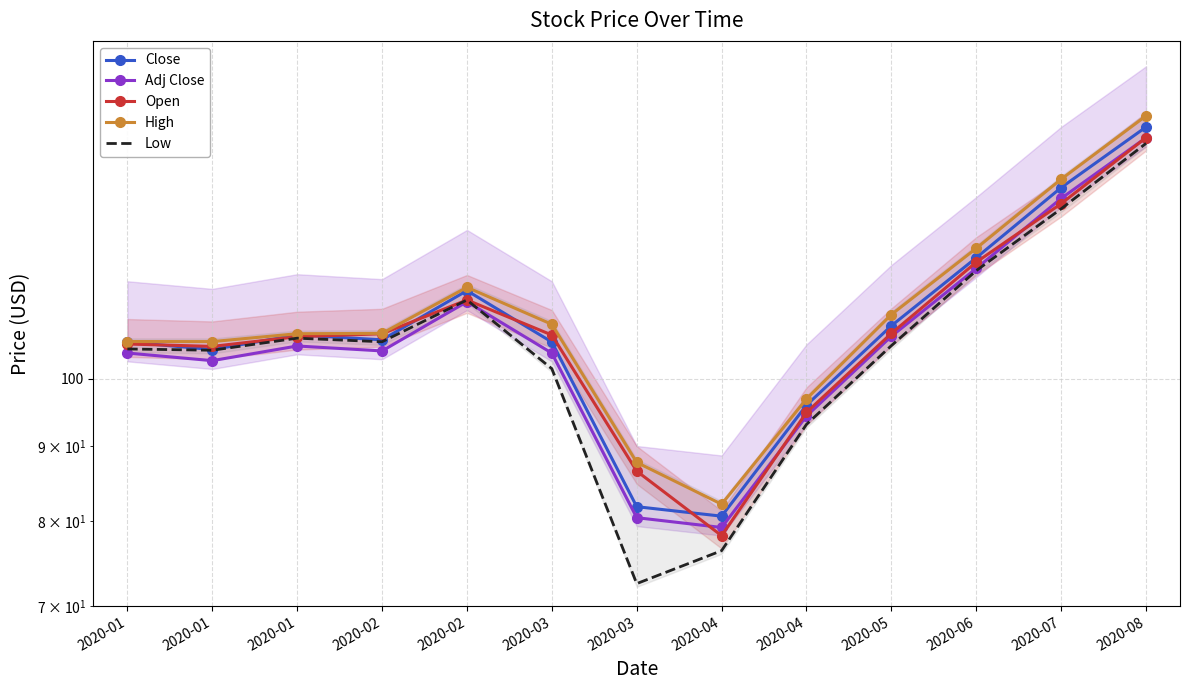

What is the value of the Open point at the 4th from the left?

107.3